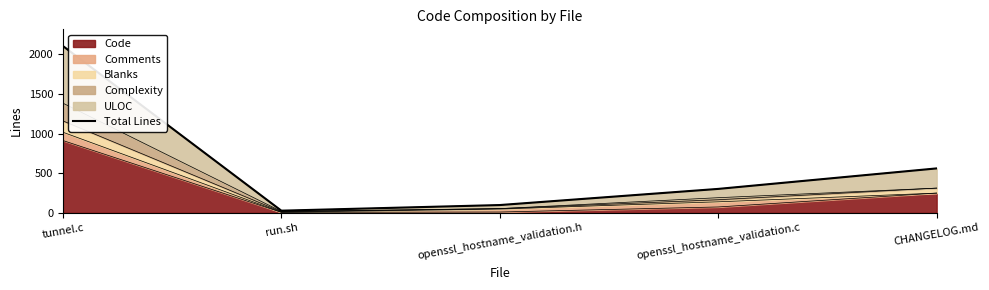

Does the chart display data point markers on the line(s)?

No